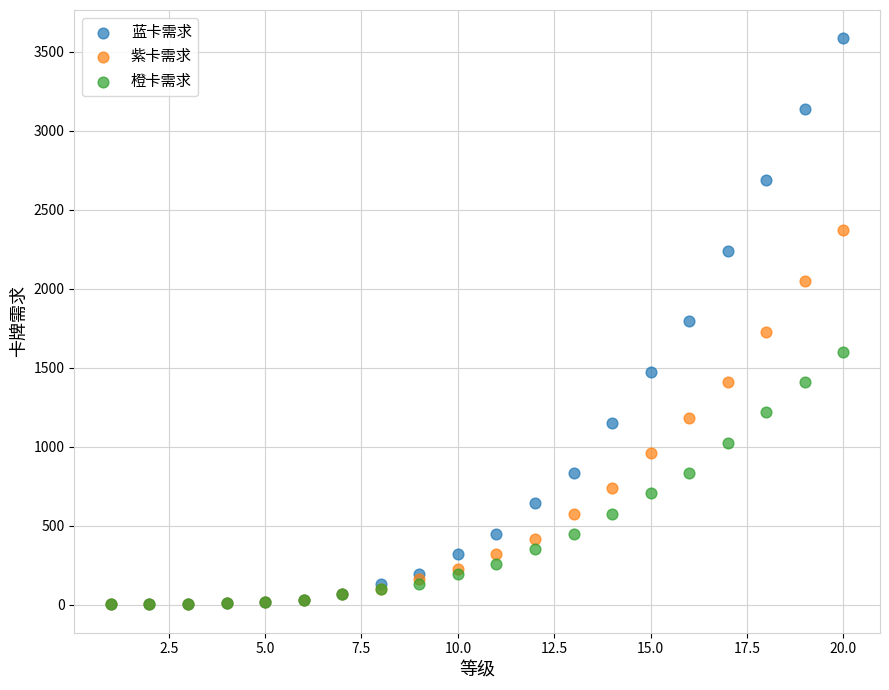

What are all the series names shown in the legend?

蓝卡需求, 紫卡需求, 橙卡需求